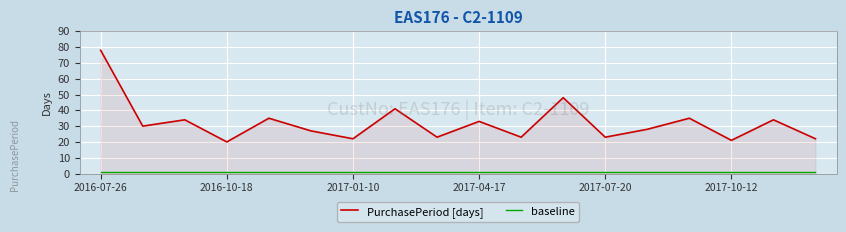

Which series has the largest range (max minus min)?

PurchasePeriod [days]